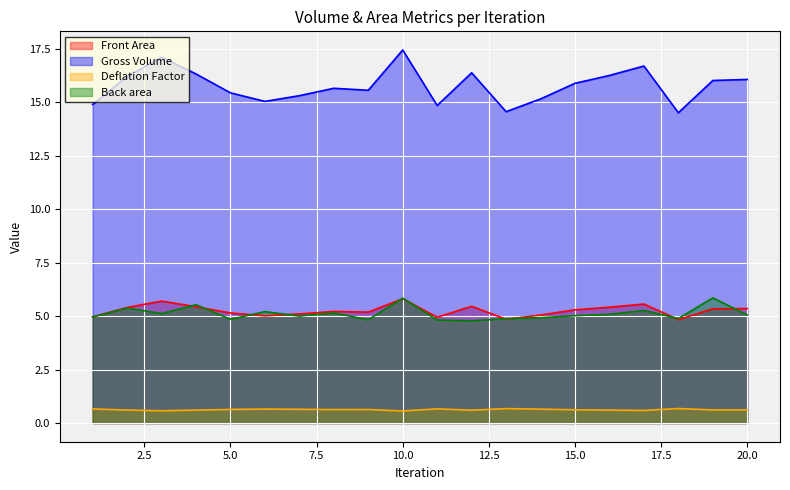

What is the average value of the Deflation Factor series?

0.6